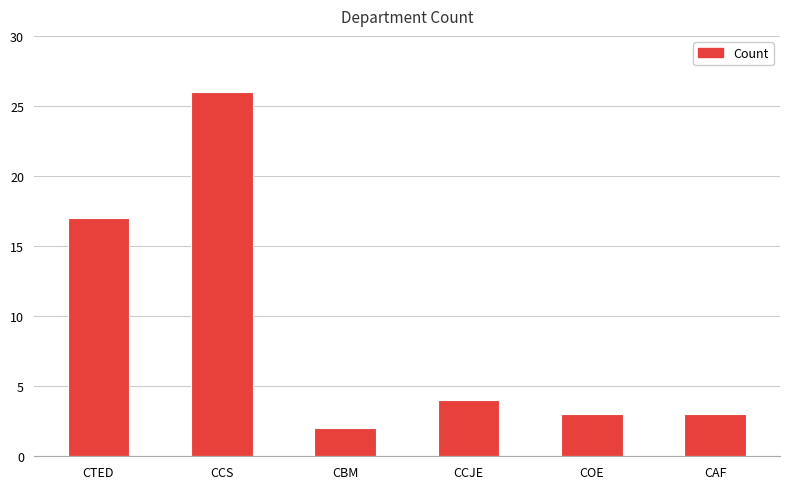

Approximately how many times larger is the value at COE compared to CTED?

0.2